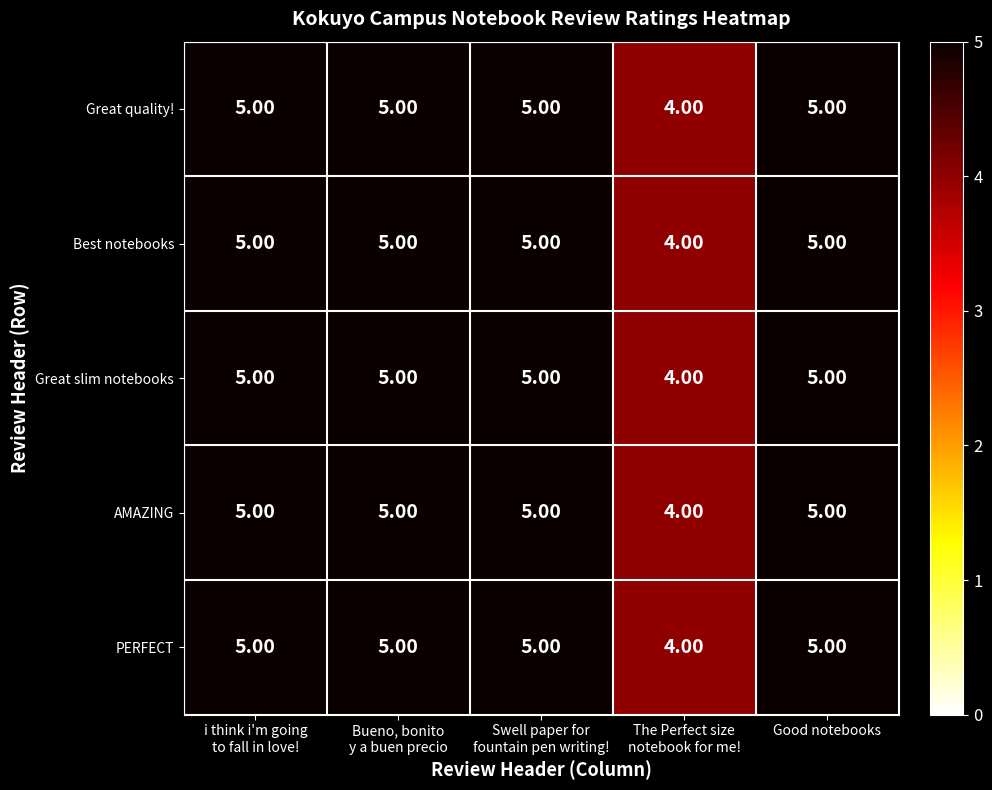

What is the sum of all PERFECT values?

24